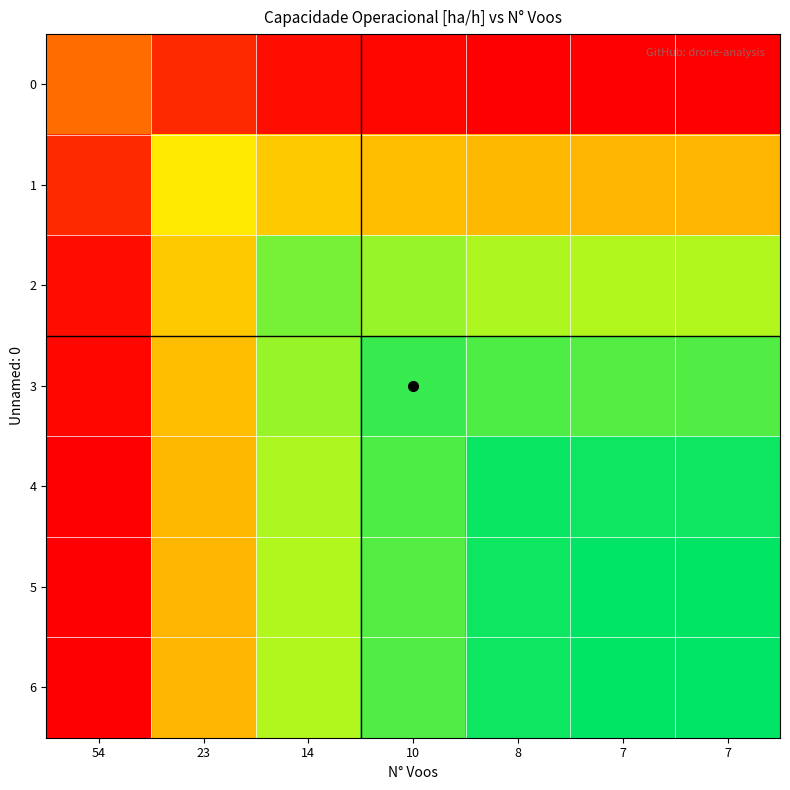

At 7, list the series in order from smallest to largest.

row_0, row_1, row_2, row_3, row_4, row_6, row_5